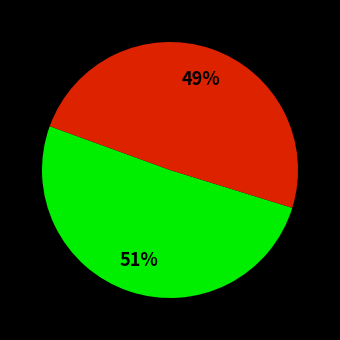

Does any single category account for the majority?

Yes